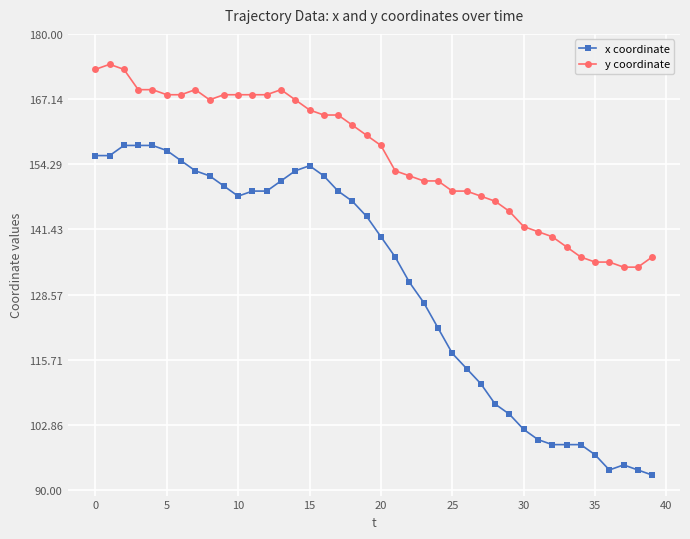

Rank the series by their average value, from highest to lowest.

y coordinate, x coordinate